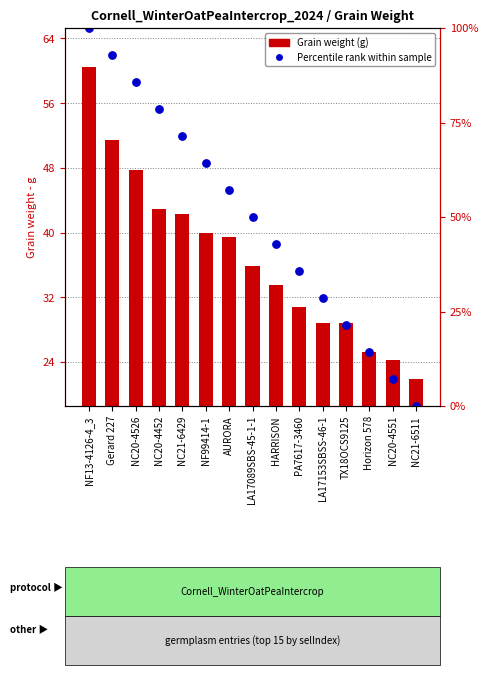

Which series reaches the minimum Y coordinate?

Percentile rank